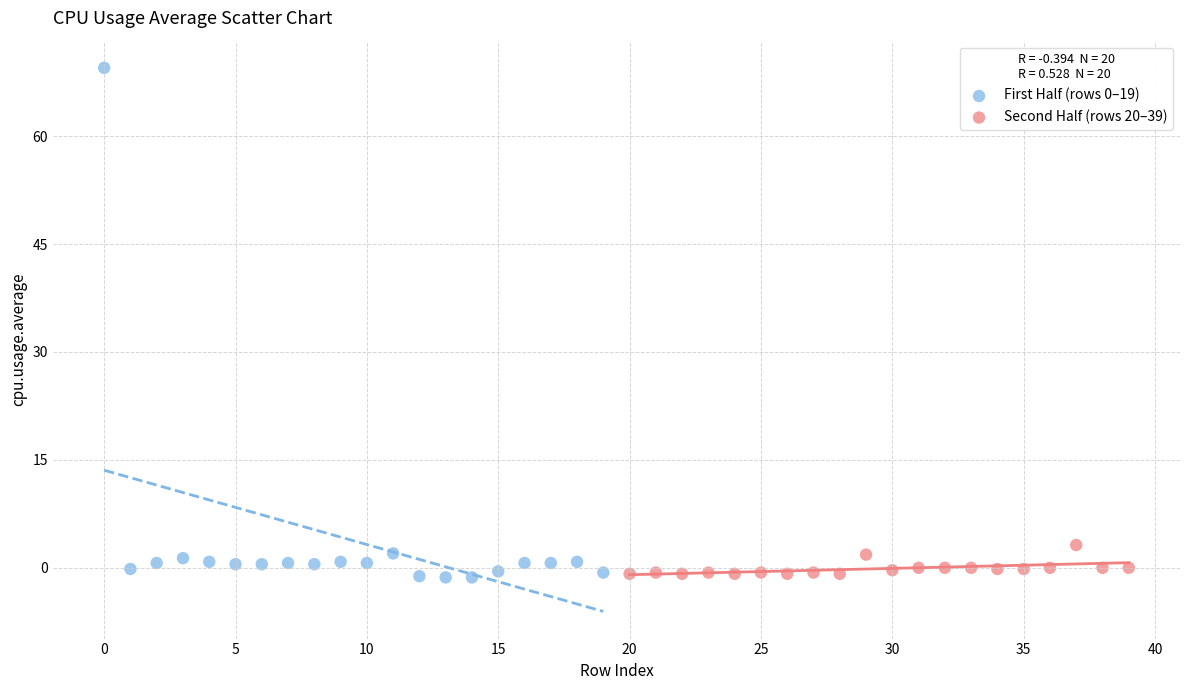

Which series contains the highest Y value?

First Half (rows 0–19)